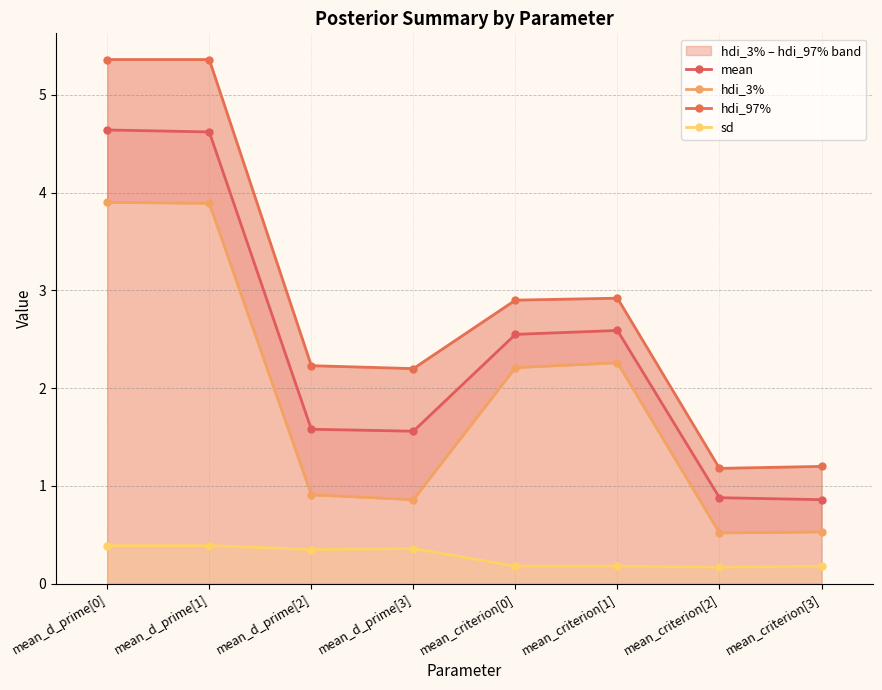

What is the sum of all hdi_3% values?

15.1